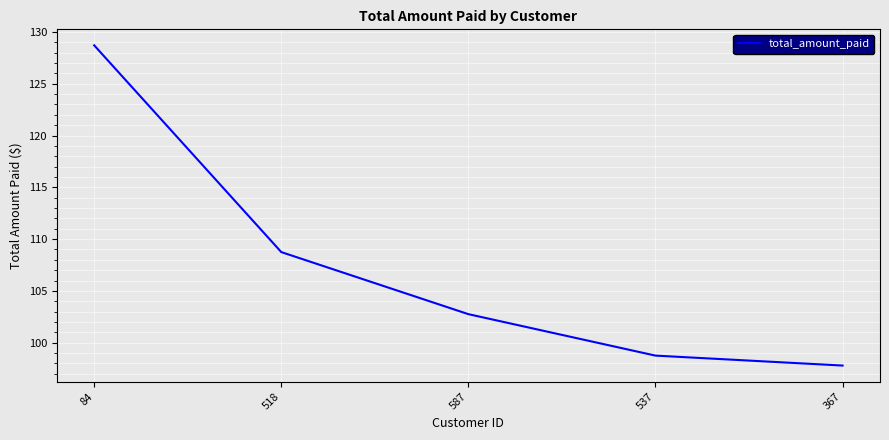

The value at 537 is 166.8. True or false?

False